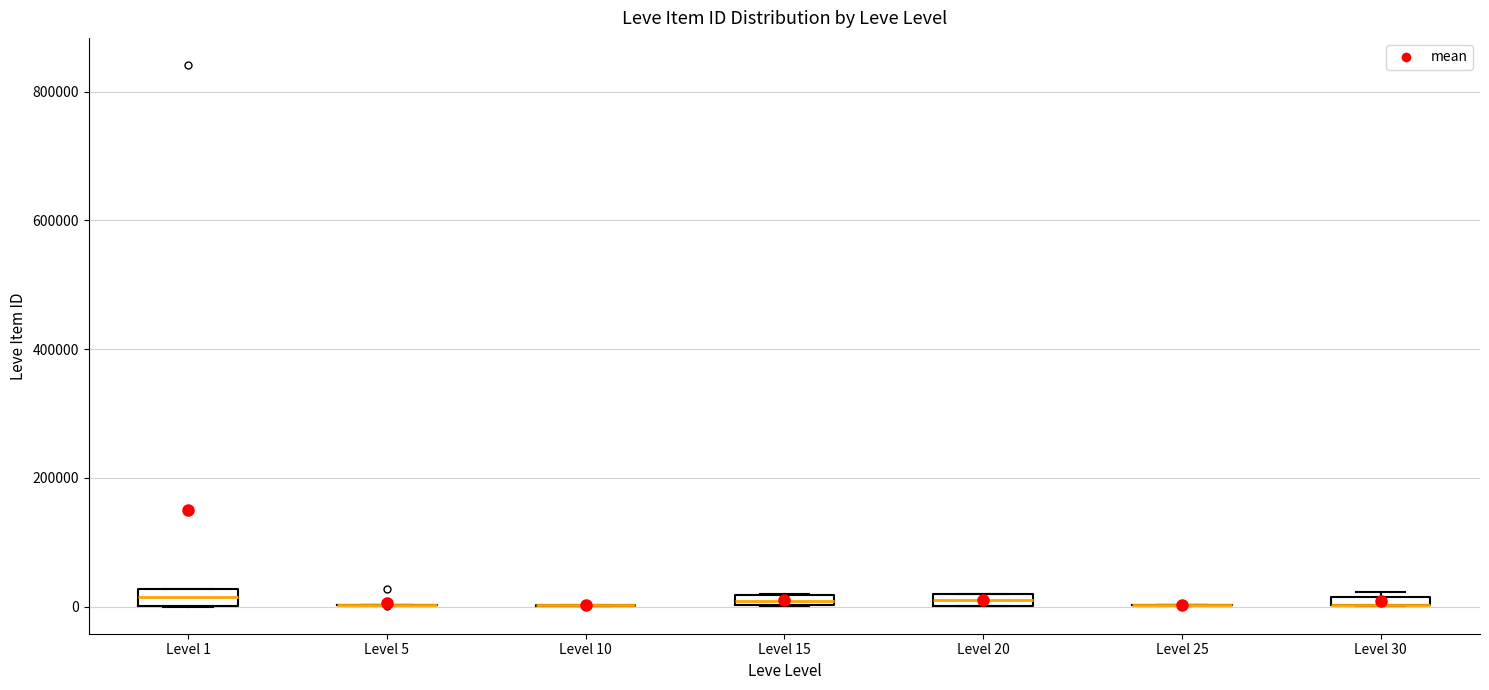

Where is the upper edge of the box for Level 20 on the y-axis? The values are not printed on the chart, so give them approximately, as read against the axis.

20000